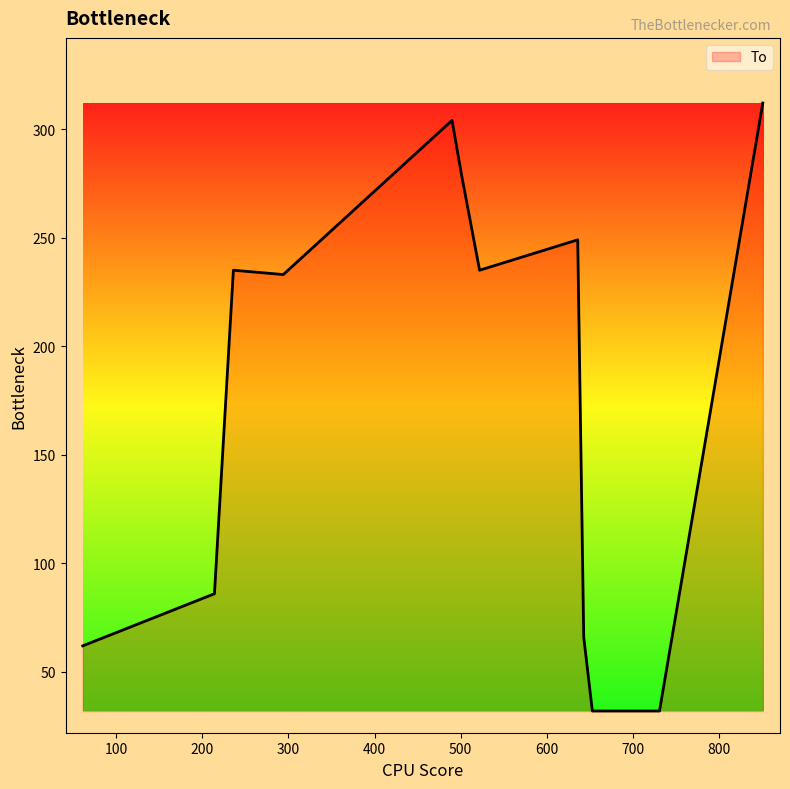

What is the maximum value shown in the chart?

312